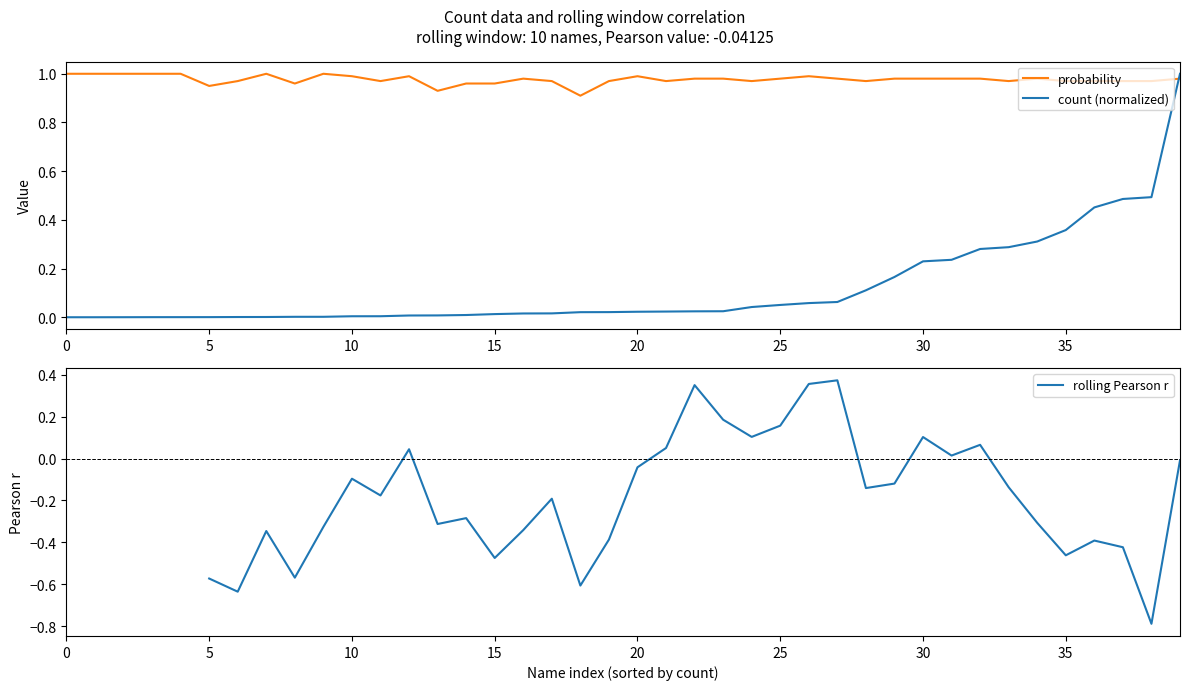

How many times do count (normalized) and probability cross each other?

1